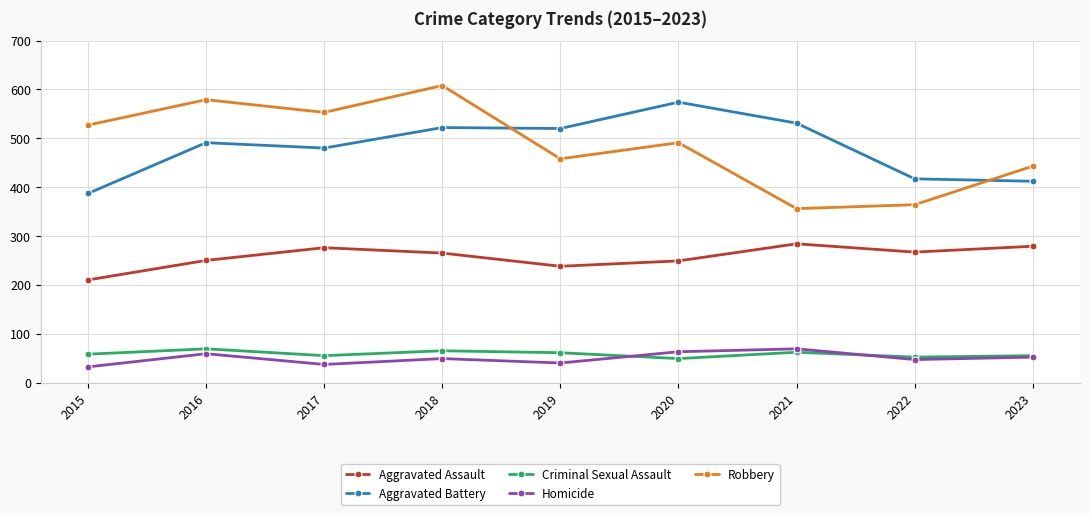

Which series has the widest spread of values?

Robbery